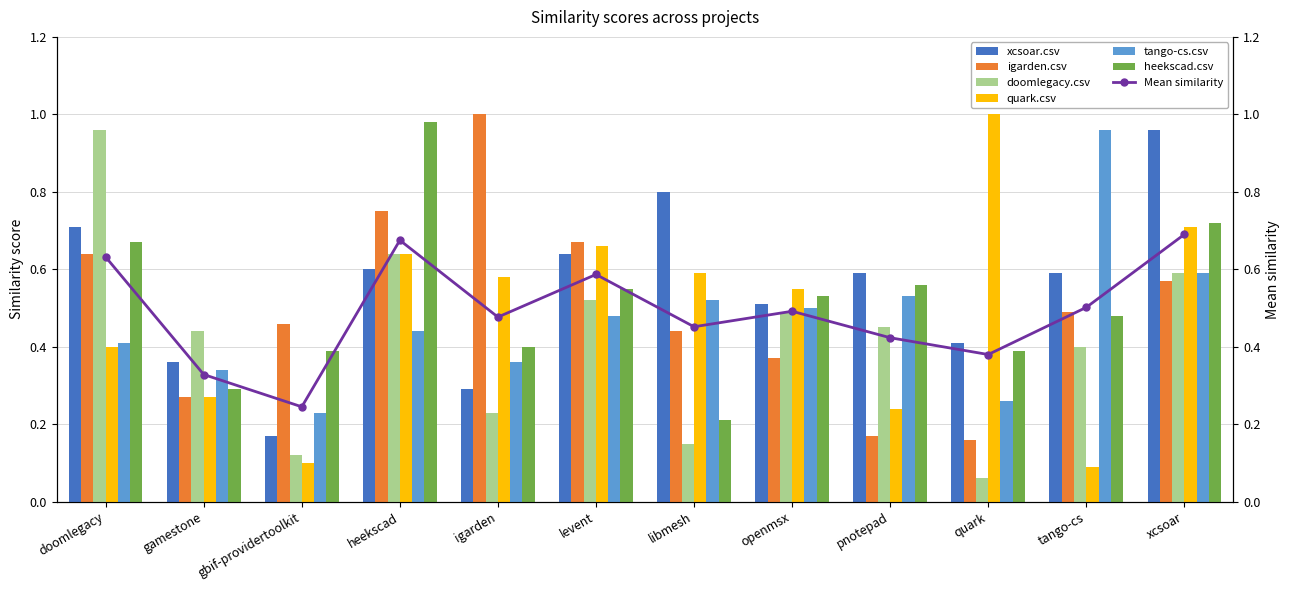

What is the difference between the maximum and minimum values in the doomlegacy.csv series?

0.9